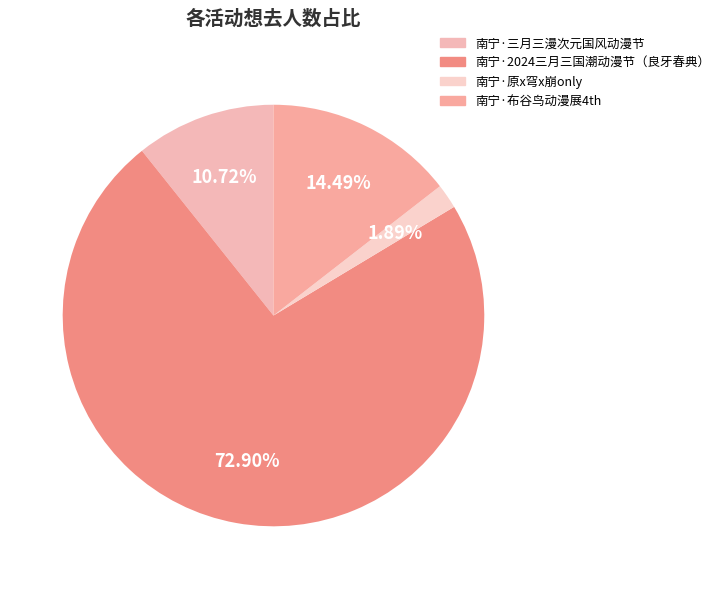

What is the change in value from 南宁·2024三月三国潮动漫节（良牙春典） to 南宁·布谷鸟动漫展4th?

-2685